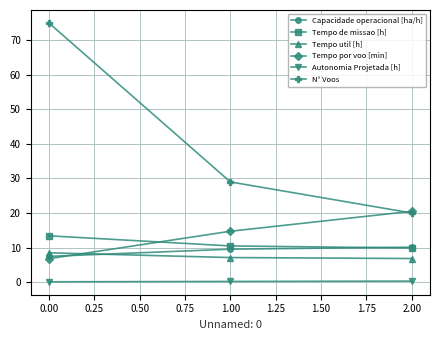

At which category does the chart reach its peak across all series?

0.00